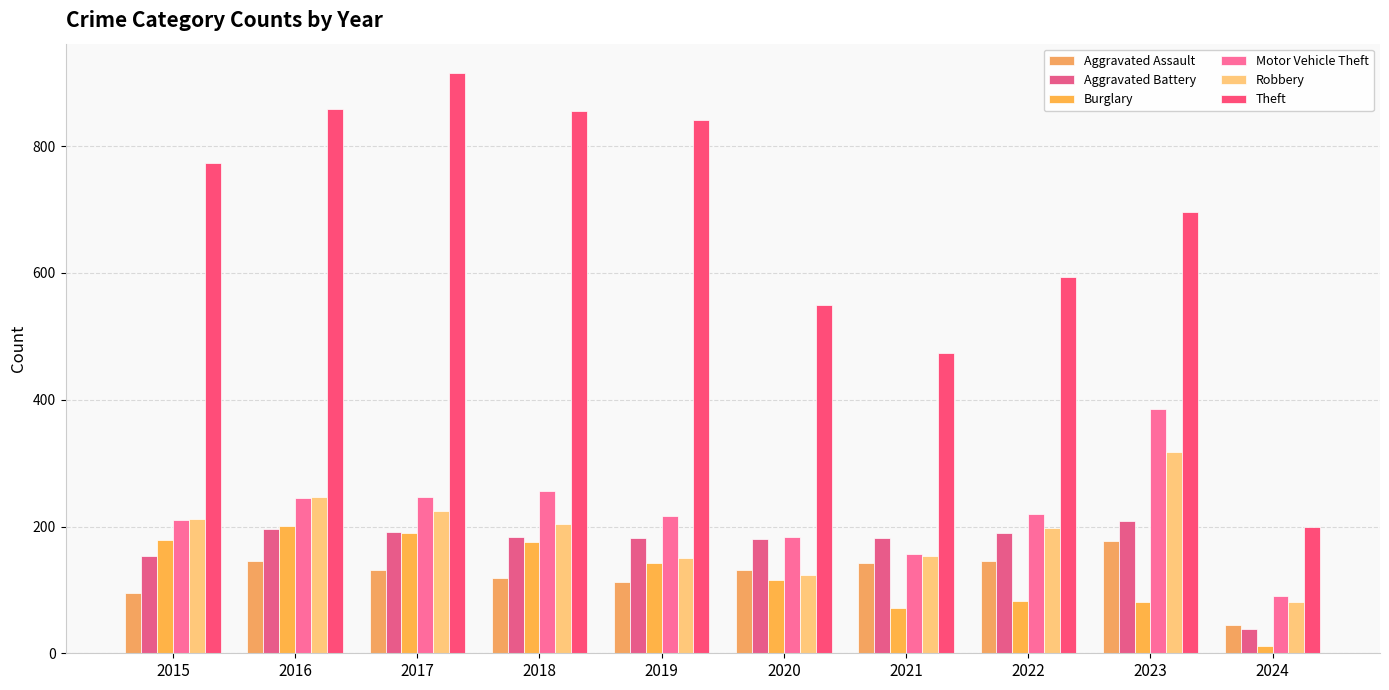

What is the average value of the Motor Vehicle Theft series?

221